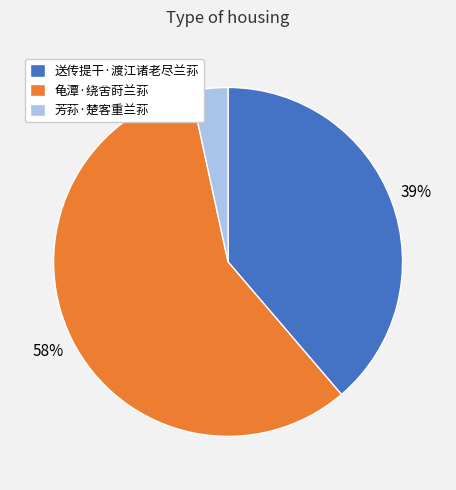

To the nearest percent, what is the average slice percentage?

33%